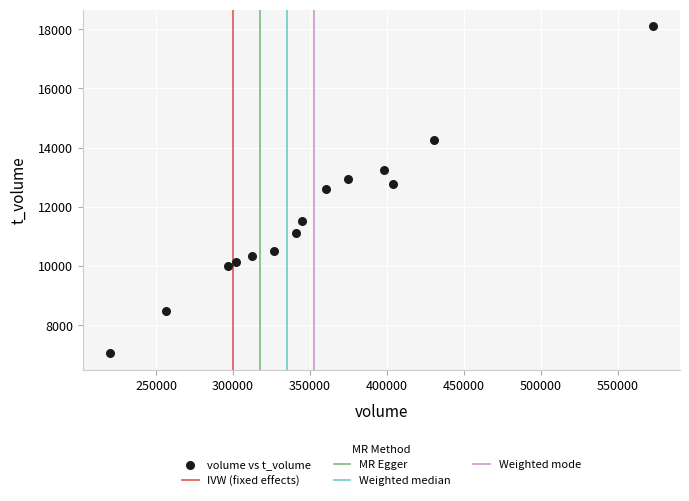

What is the range of X values (max minus min)?

352886